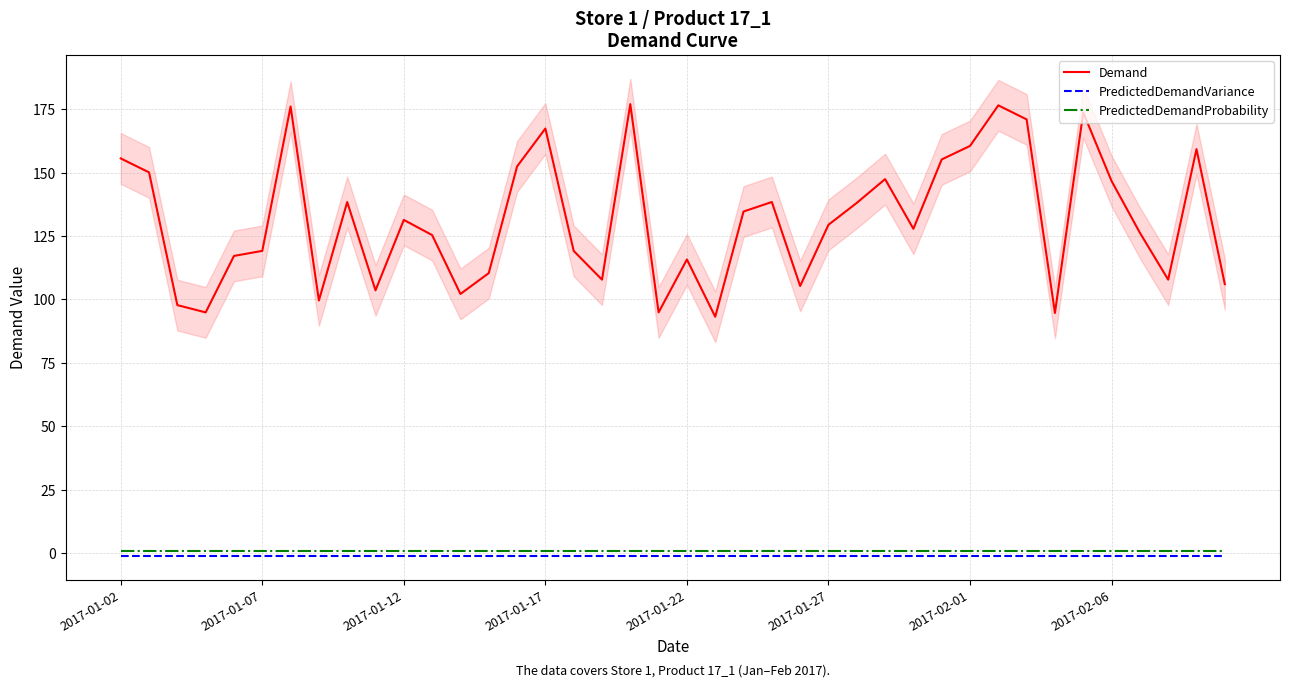

How many values in the Demand series are below 129?

20